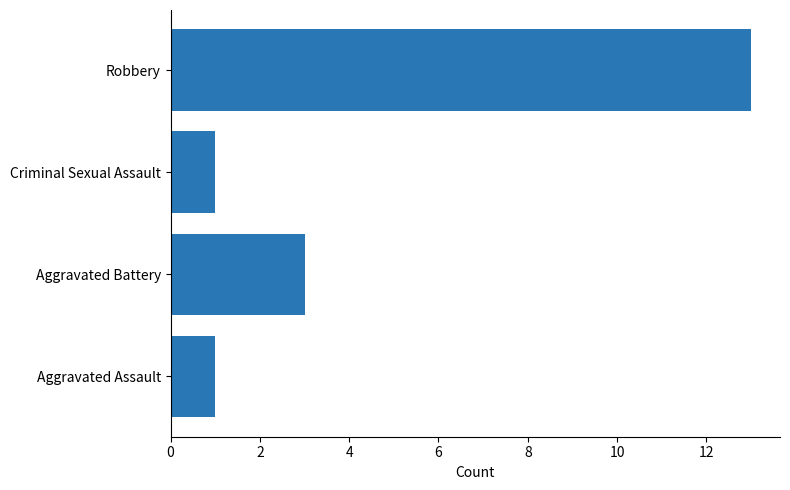

What is the change in value from Criminal Sexual Assault to Robbery?

+12